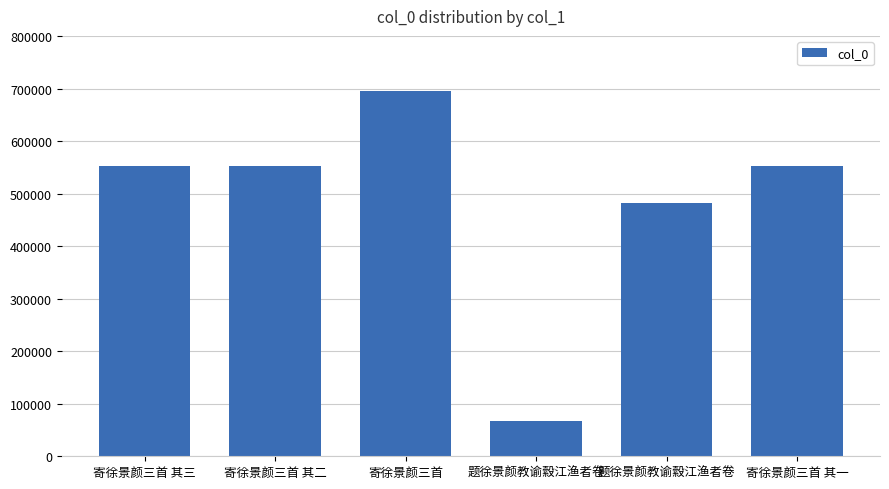

Are the bars horizontal?

No